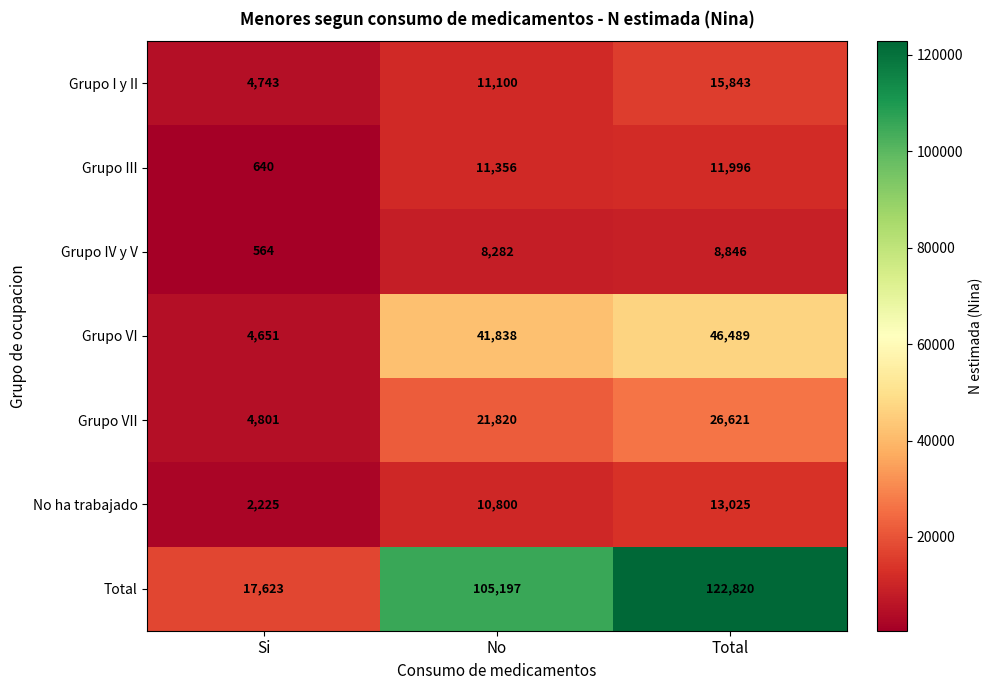

The value of Grupo VI at Total is 46489. True or false?

True